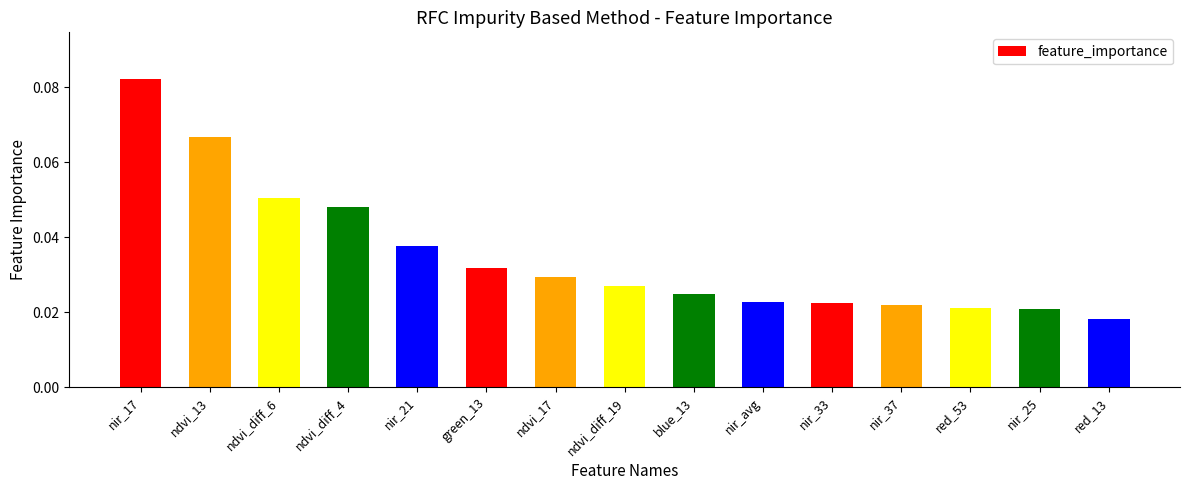

What is the sum of all values?

0.5